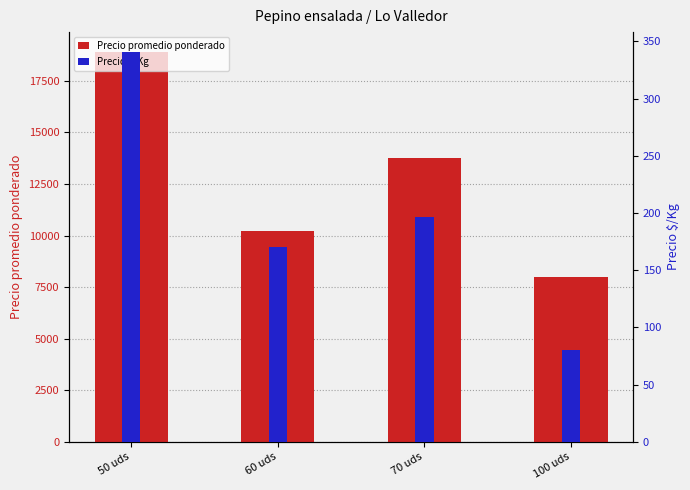

Reading left to right, transcribe all the data shown in this chart.

Precio promedio ponderado: 50 uds=18915.4	60 uds=10235.4	70 uds=13776.0	100 uds=8012.5
Precio $/Kg: 50 uds=341.0	60 uds=170.6	70 uds=196.5	100 uds=80.0